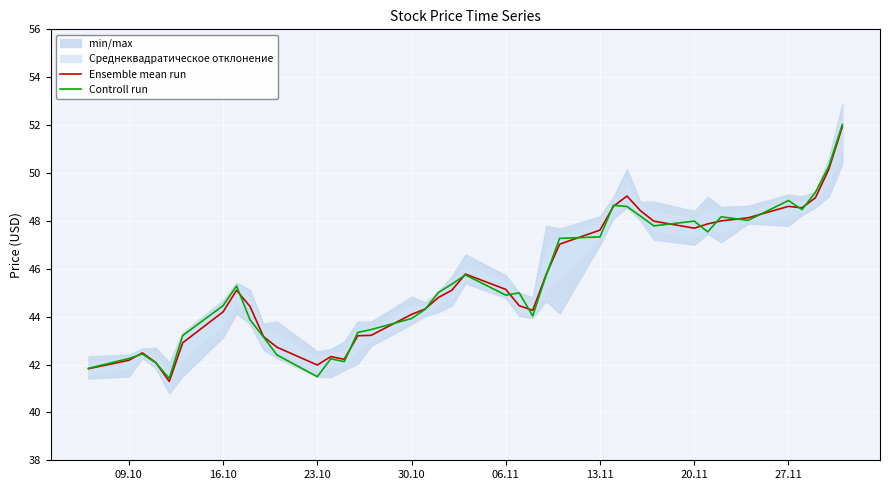

Which series has the widest spread of values?

Ensemble mean run